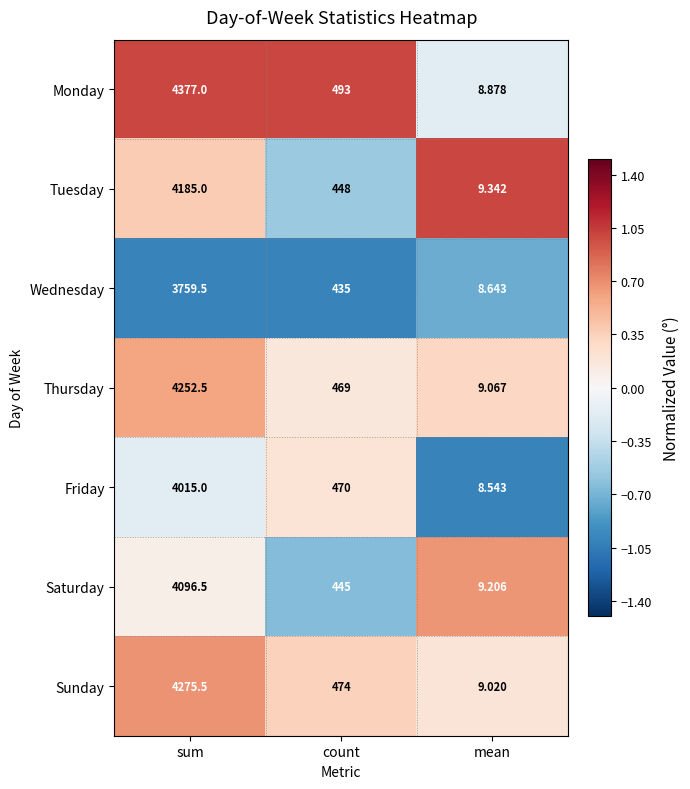

Rank the series at mean from highest to lowest value.

Tuesday, Saturday, Thursday, Sunday, Monday, Wednesday, Friday